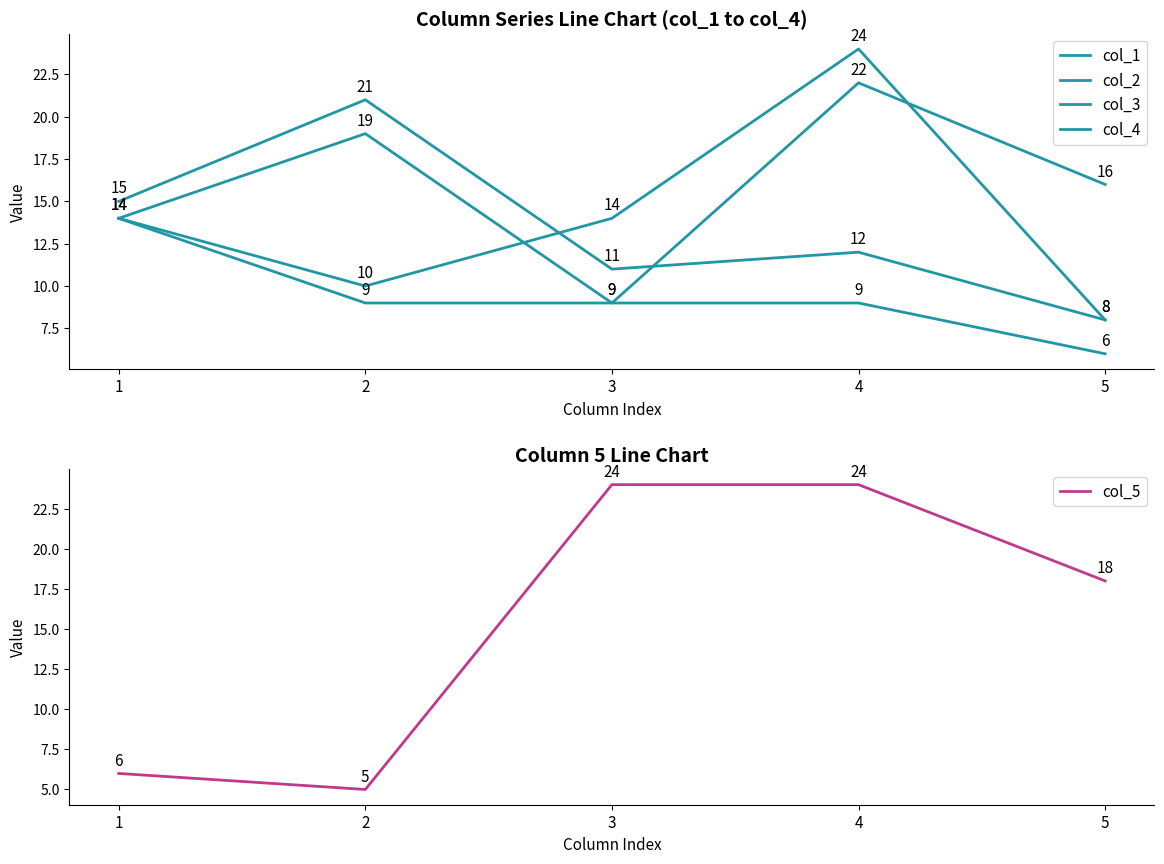

Is it true that col_4 equals 24 at 4?

True